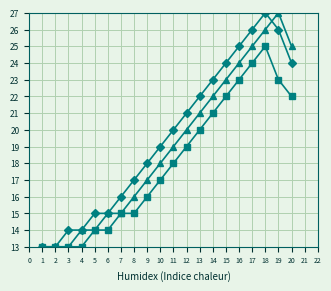

What is the total value across all series at 9?

51